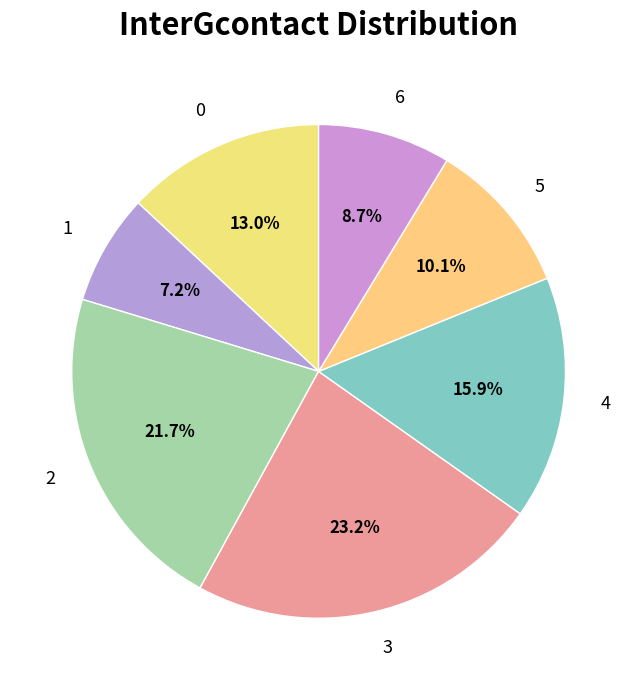

Is it true that 1 is 7% of the pie?

True